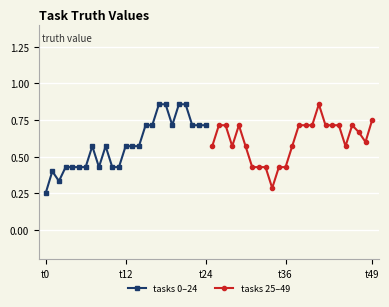

How many tasks 0–24 values are between 0 and 1?

25